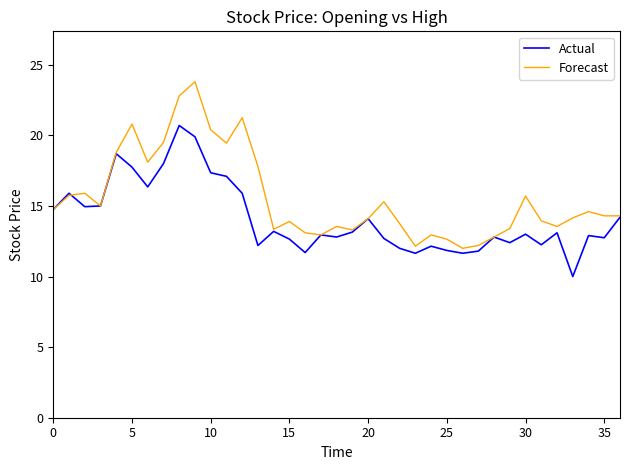

Which series has the largest total across all categories?

Forecast